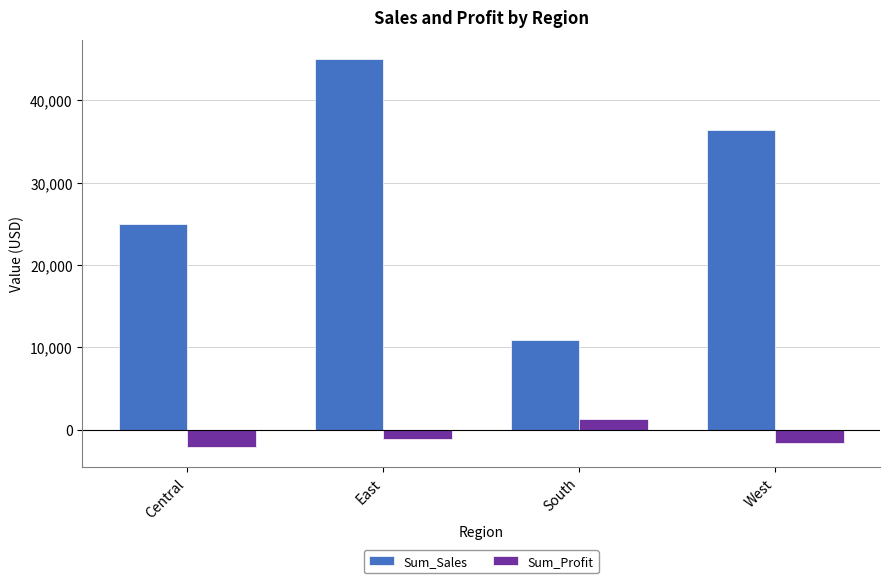

The value of Sum_Sales at Central is 9924.2. True or false?

False